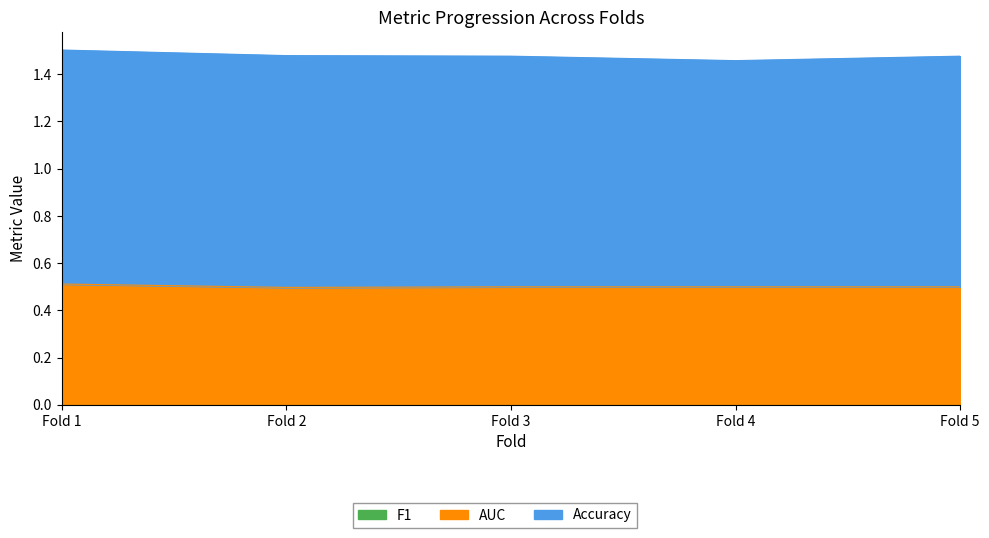

Where is AUC nearest to the value 0?

Fold 2